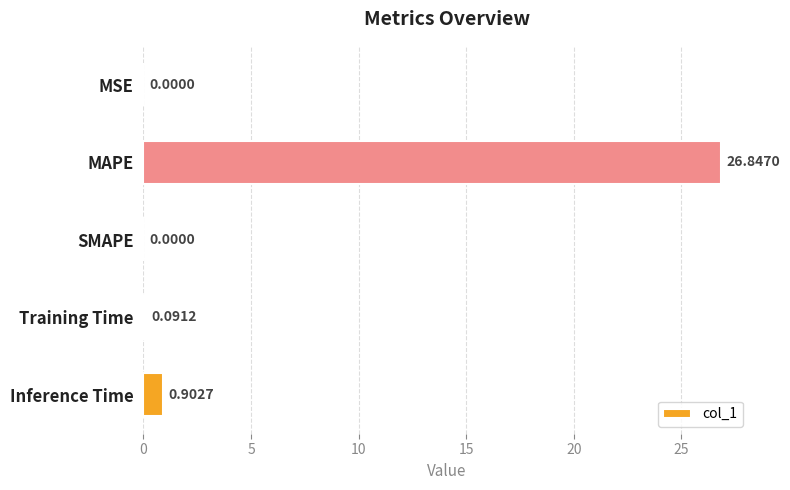

What is the sum of all values?

27.8